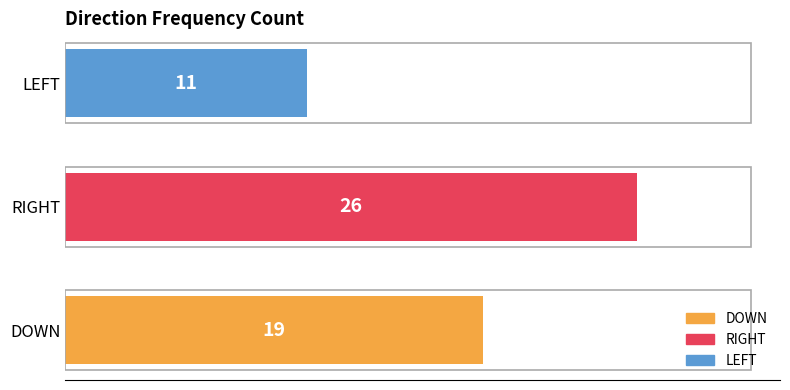

Reading bottom to top, list all the values displayed in this chart.

19	26	11